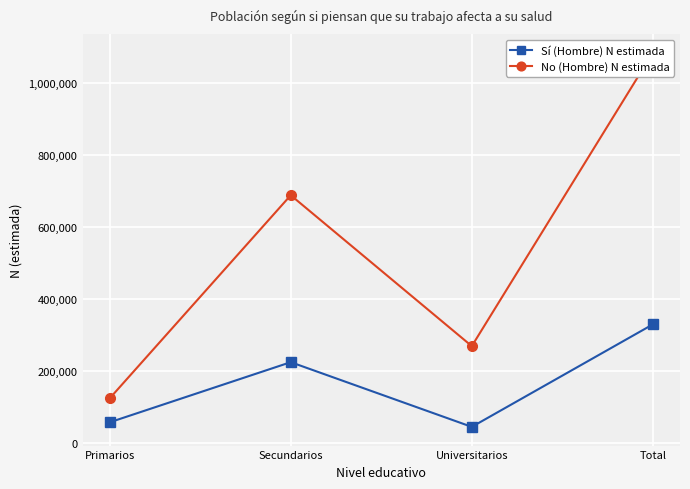

Which category has the highest value in the Sí (Hombre) N estimada series?

Total